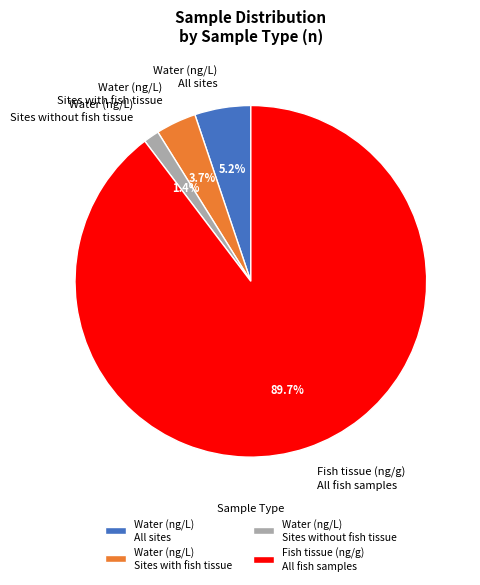

What is the total percentage of Water (ng/L) Sites without fish tissue and Water (ng/L) All sites?

6.6%